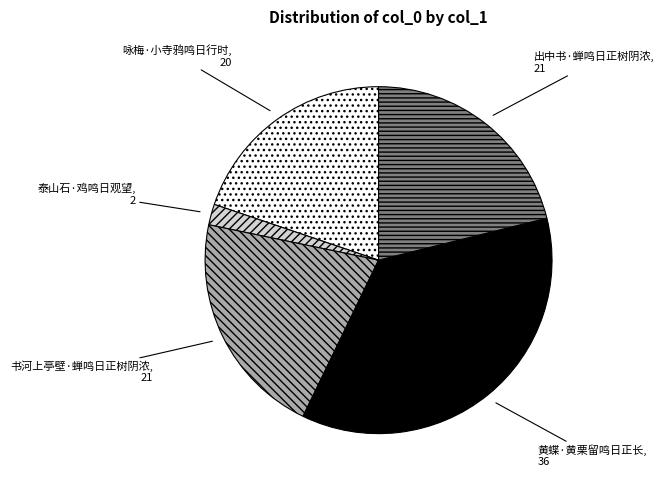

Which has a higher value, 书河上亭壁·蝉鸣日正树阴浓 or 黄蝶·黄栗留鸣日正长?

黄蝶·黄栗留鸣日正长